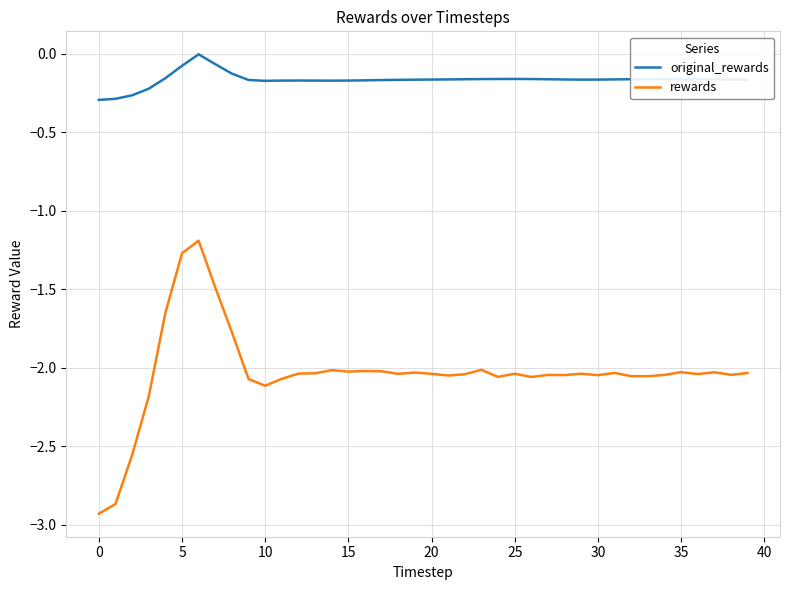

What is the difference between the maximum and minimum values in the rewards series?

1.7